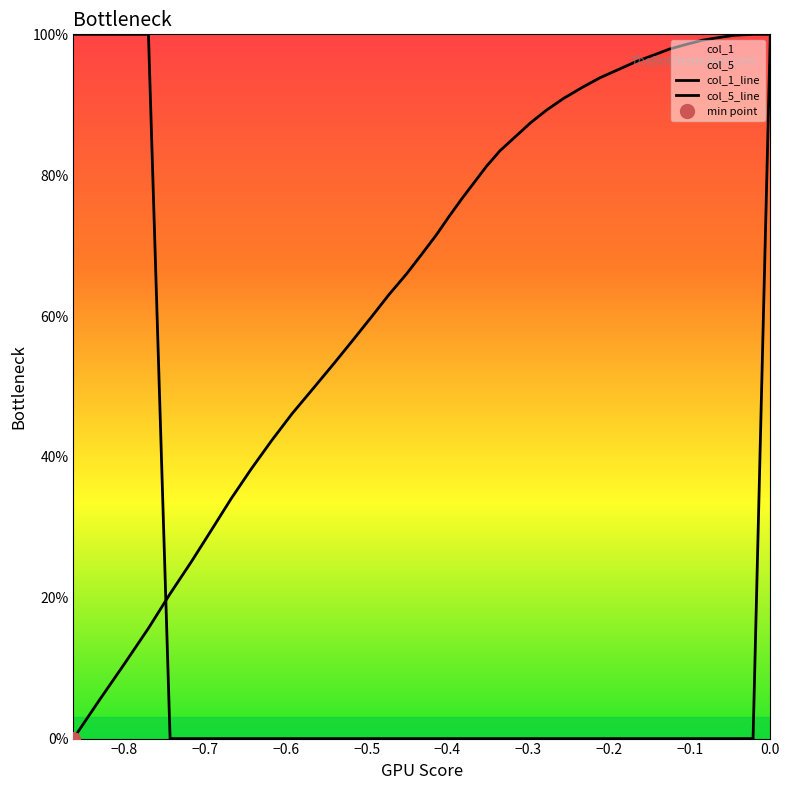

Between −0.9 and −0.6, which series saw the biggest shift?

col_5